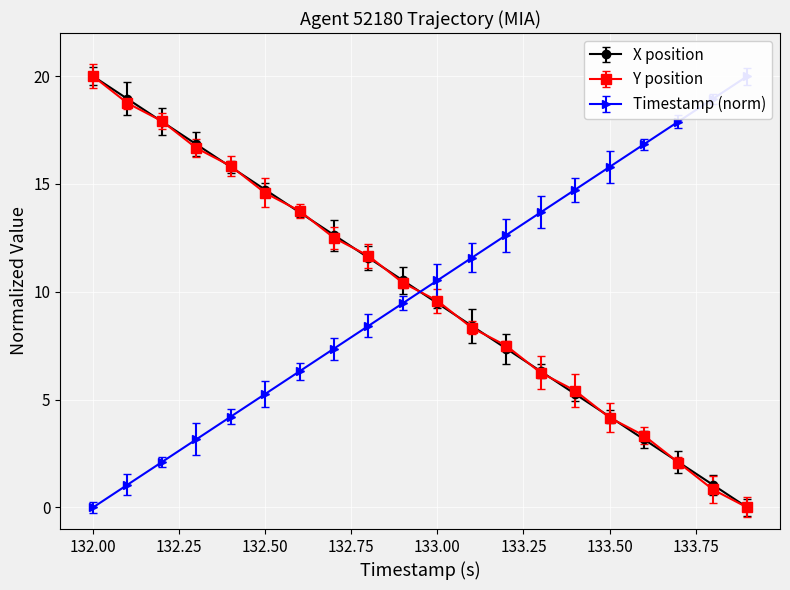

What is the label of the 16th point from the left?

133.5